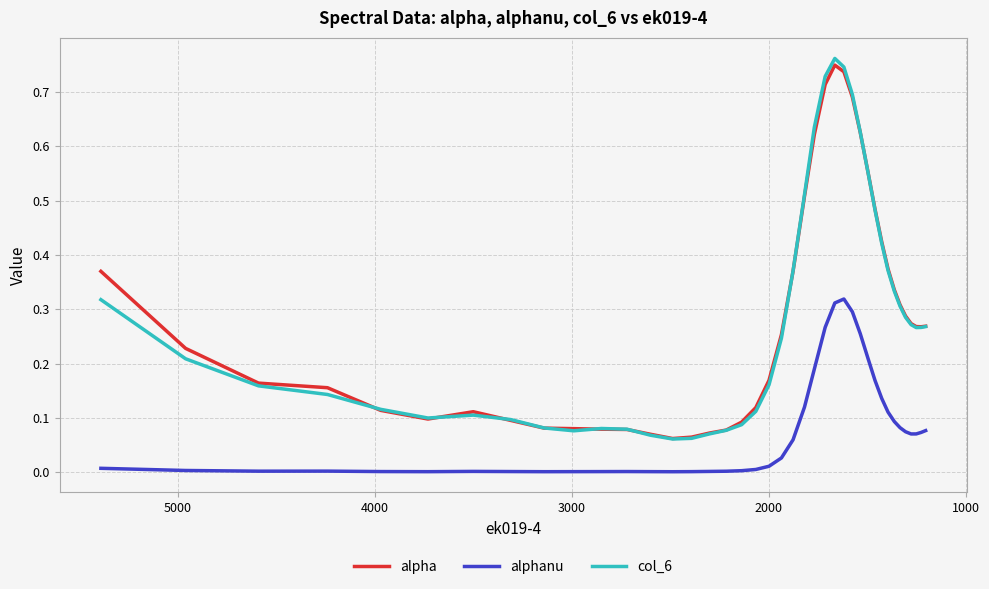

True or false: alphanu has a value of 0.0 at 21.

False